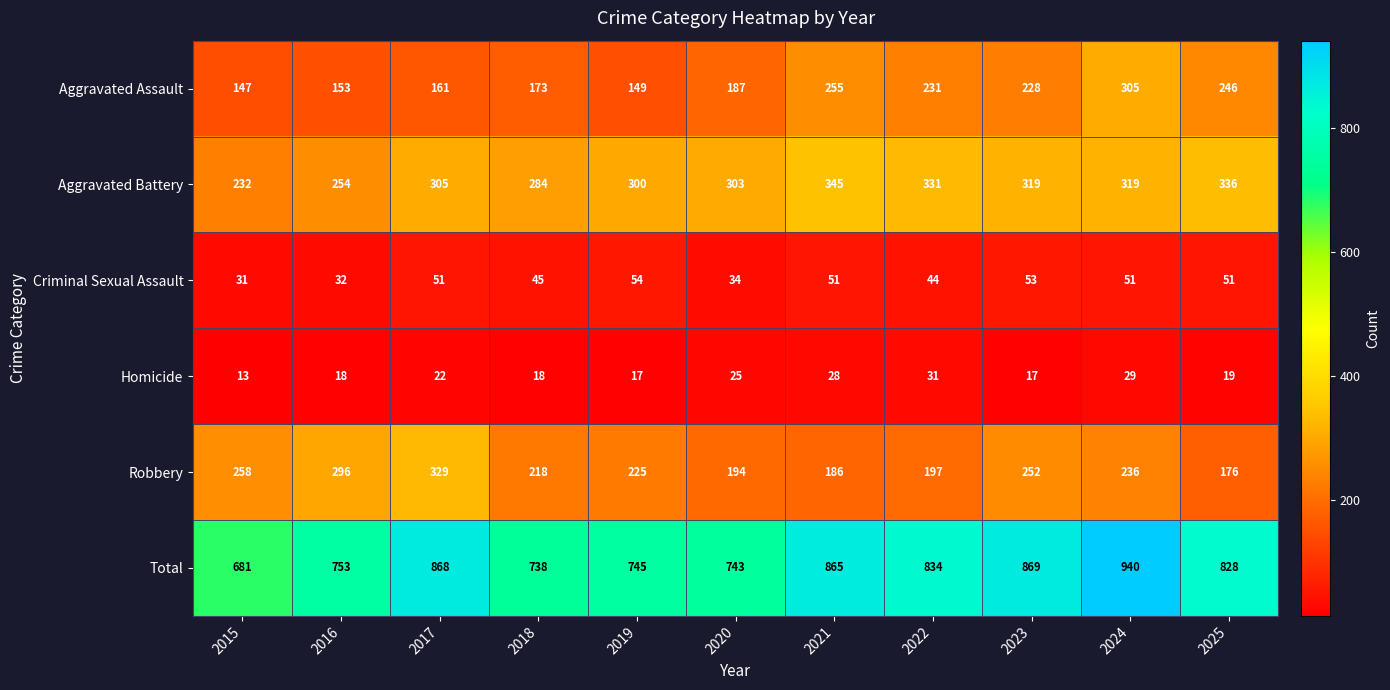

List the series in order of their peak value, lowest first.

Homicide, Criminal Sexual Assault, Aggravated Assault, Robbery, Aggravated Battery, Total